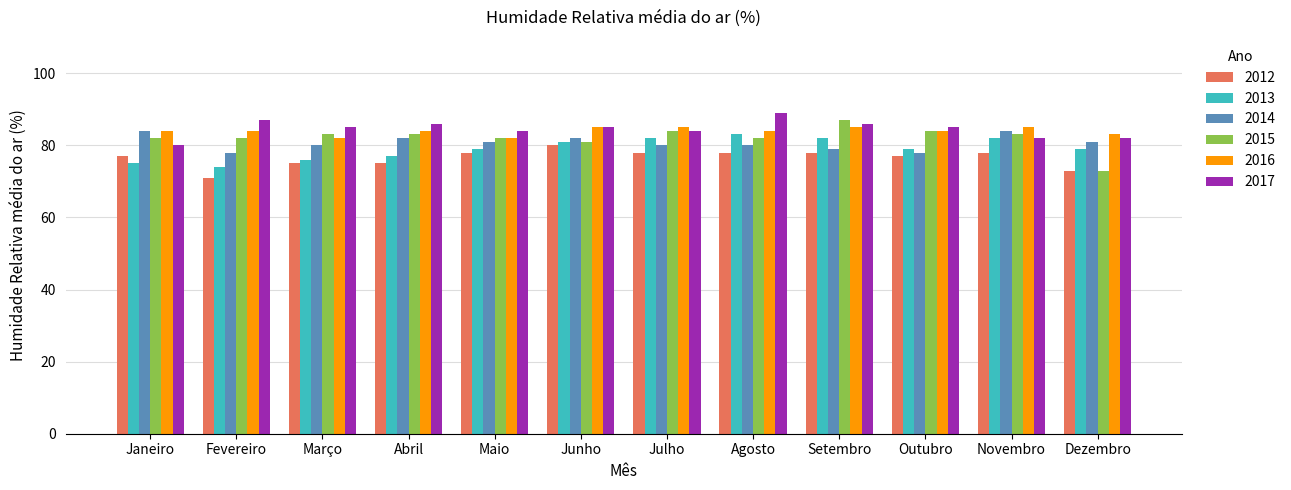

What is the minimum value shown in the chart?

71